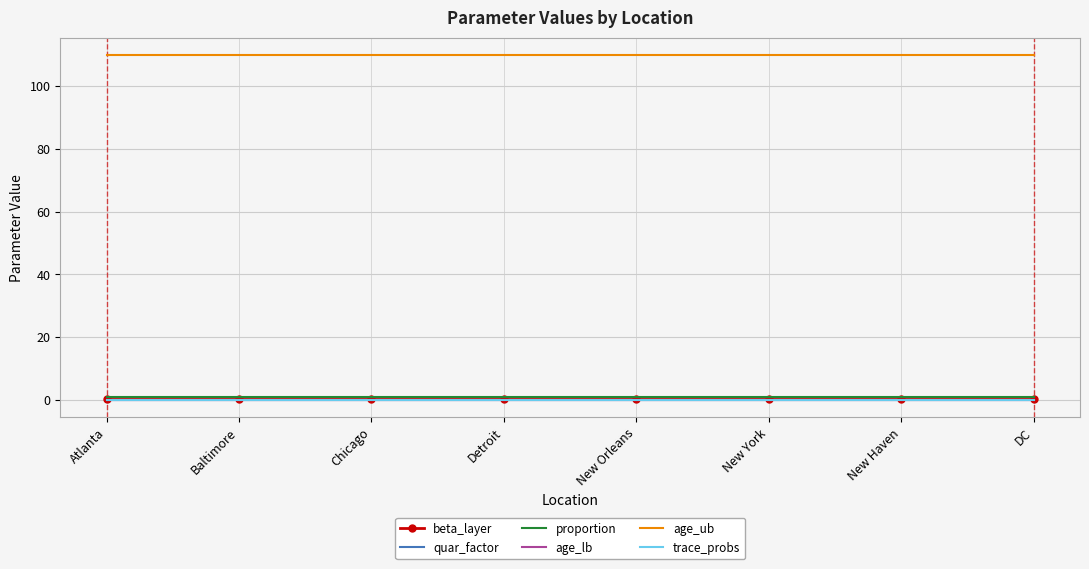

Read the proportion value at Atlanta.

1.0